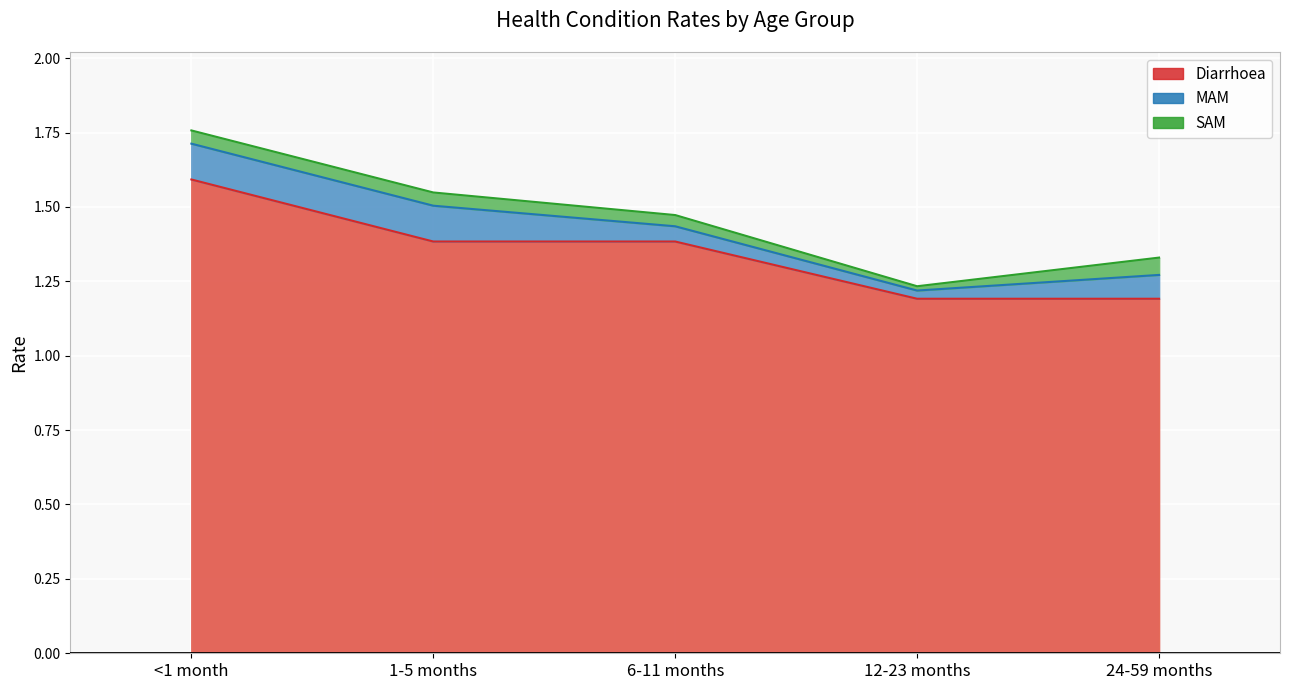

What is the greatest value displayed?

1.6